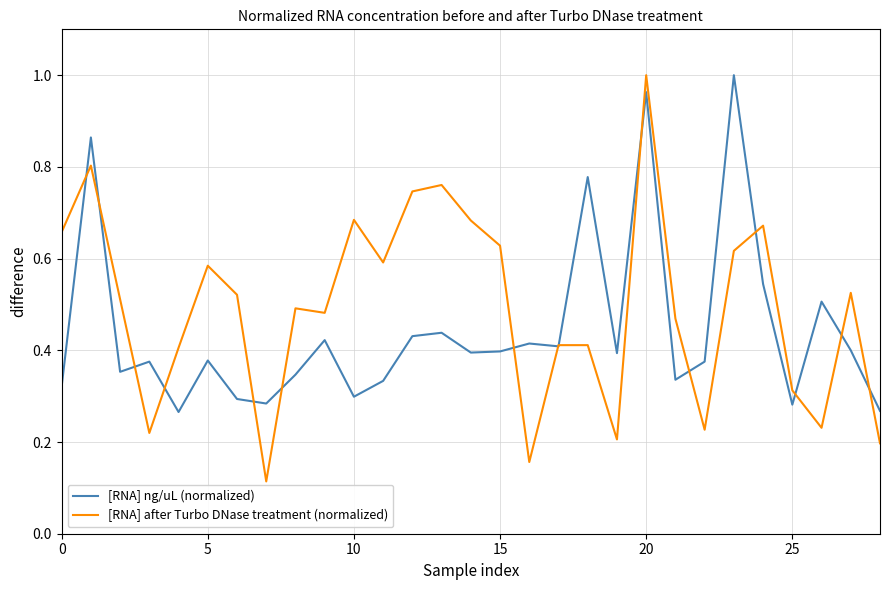

Which series has the widest spread of values?

[RNA] after Turbo DNase treatment (normalized)